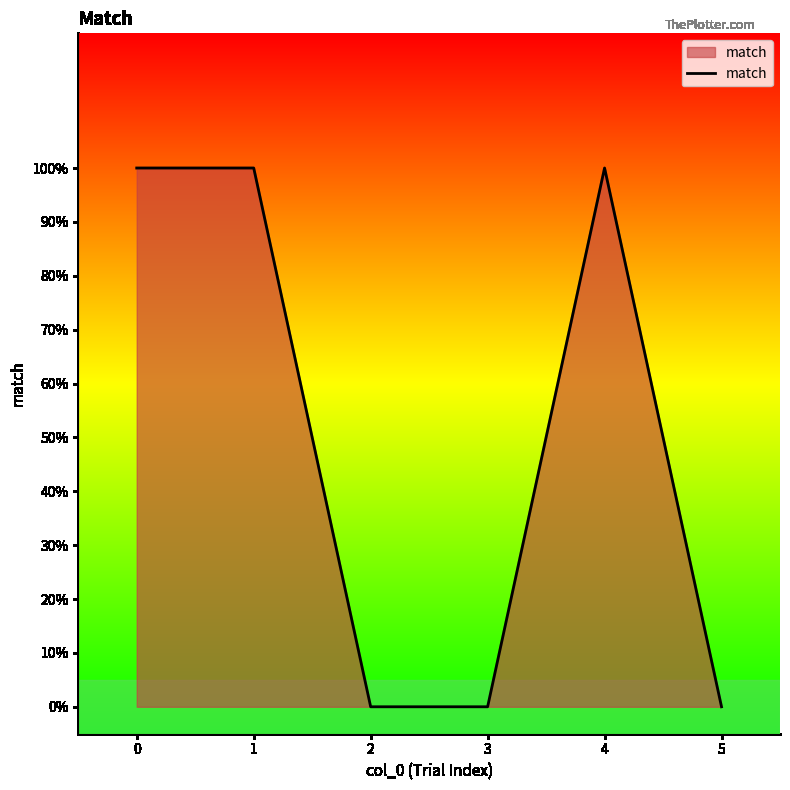

Does the chart display data point markers on the line(s)?

No